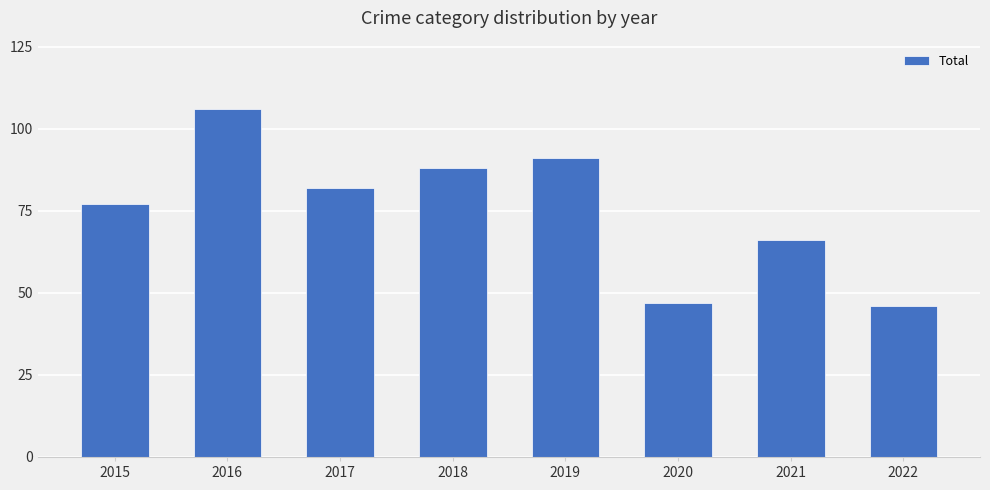

What is the sum of all values?

603